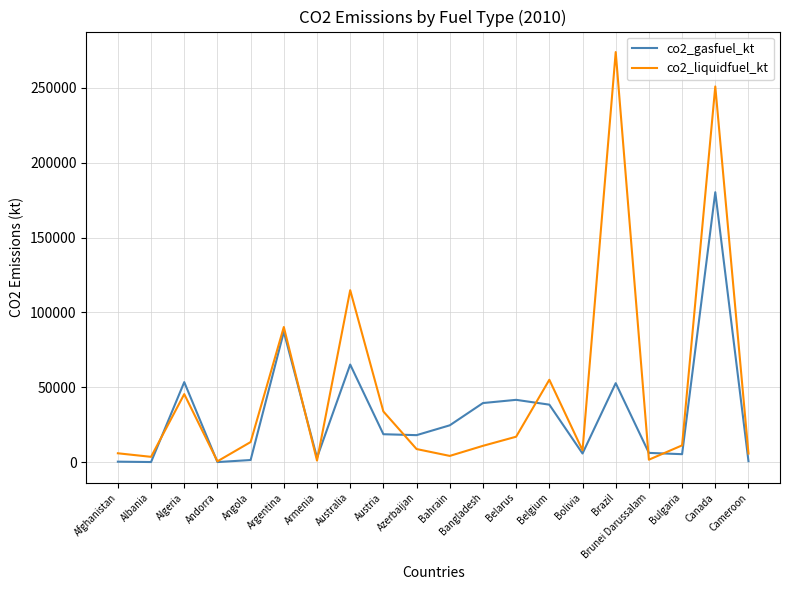

Where do co2_gasfuel_kt and co2_liquidfuel_kt first cross each other?

Albania and Algeria